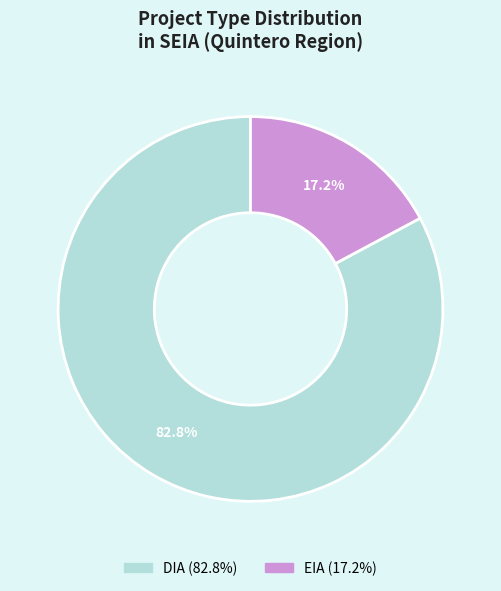

To the nearest percent, what portion does DIA represent?

83%